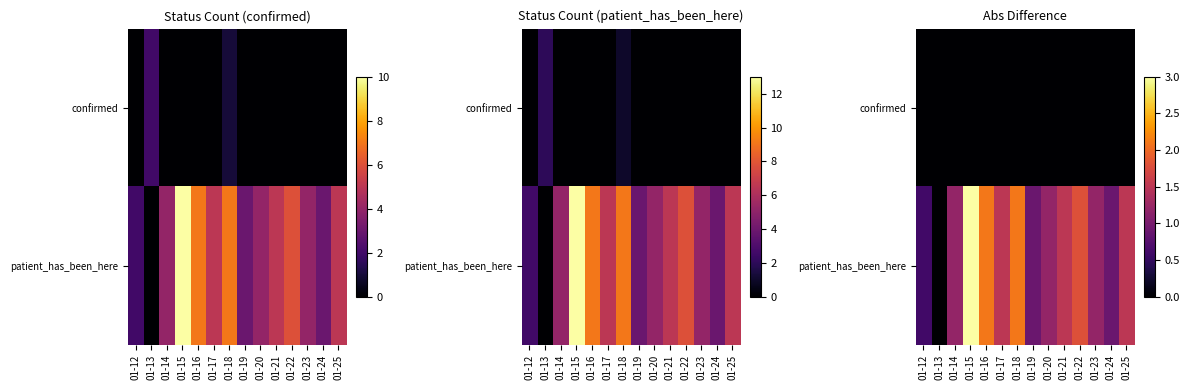

How many values in patient_has_been_here are above zero?

13